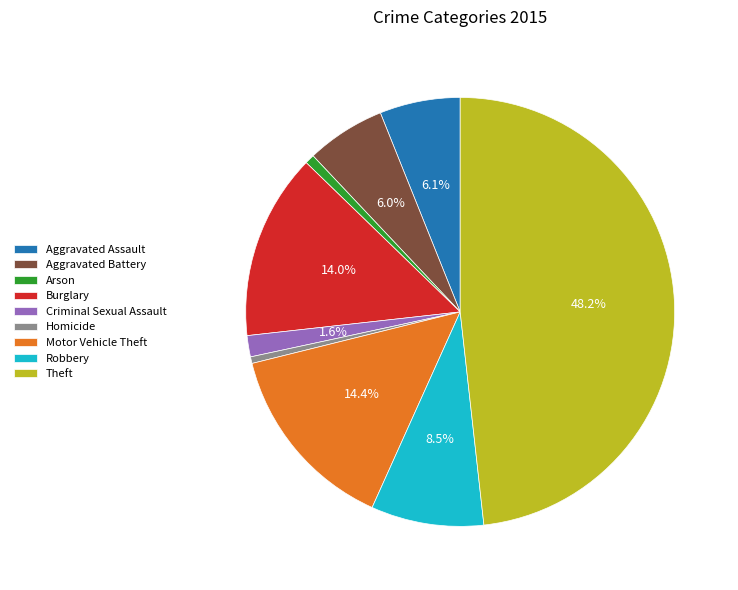

Is there a majority slice in this chart?

No